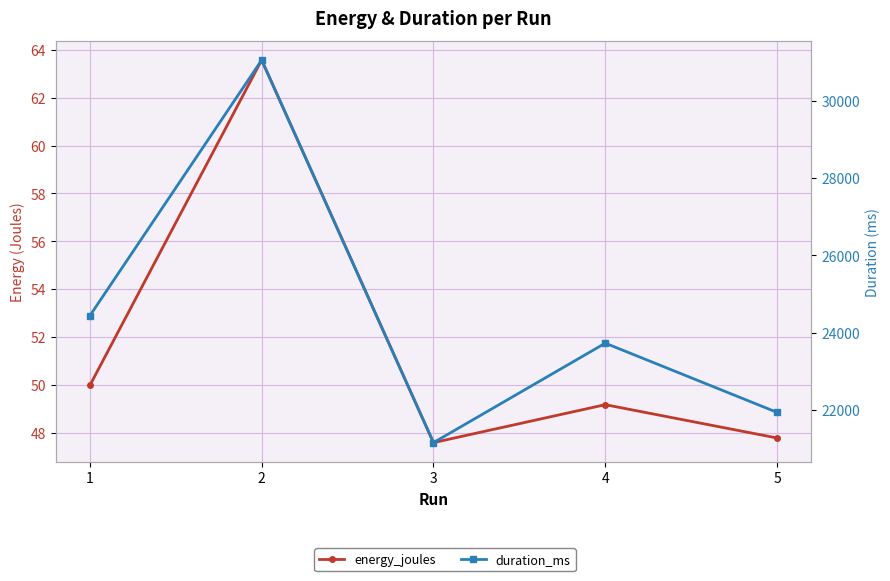

What is the maximum value for duration_ms?

31060.0